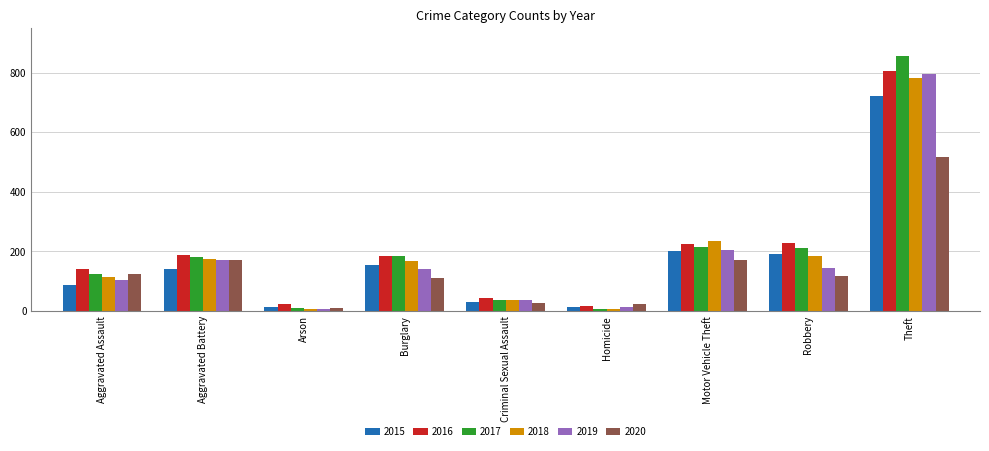

At which label does 2019 first exceed 141?

Aggravated Battery